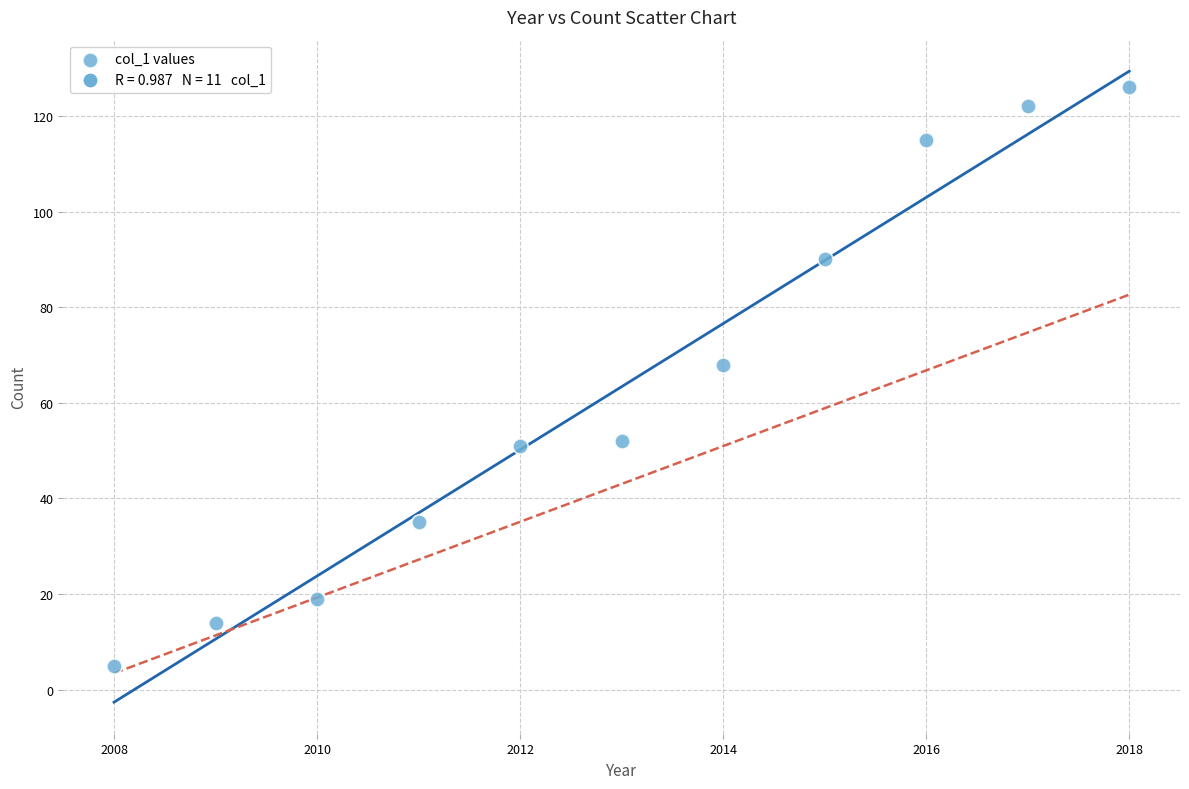

What is the range of X values (max minus min)?

10